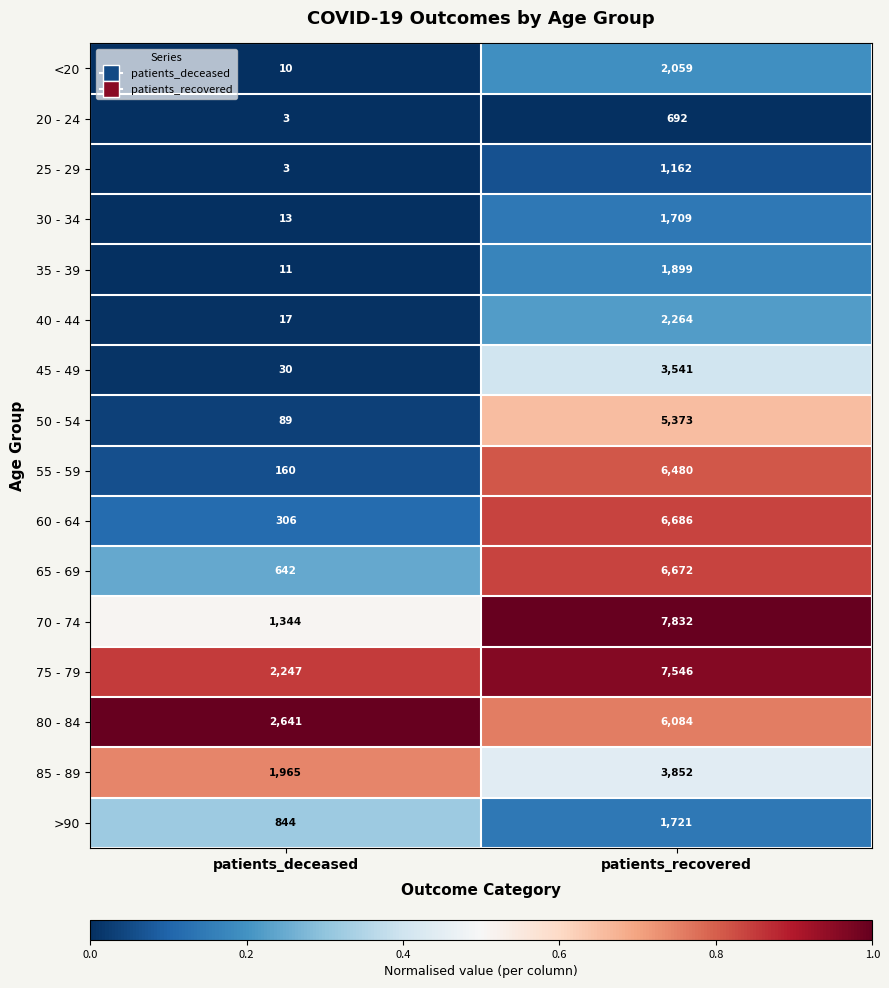

Is the value of 85 - 89 at patients_recovered greater than the value of 30 - 34 at patients_deceased?

Yes